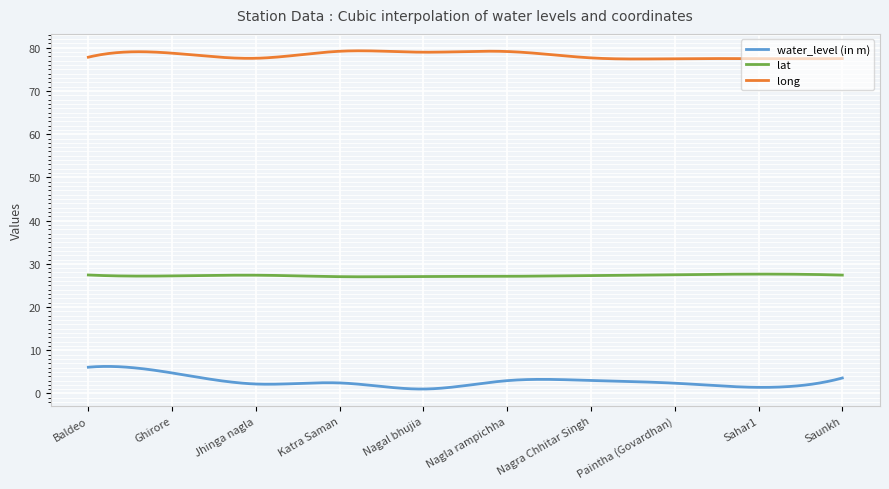

True or false: long and lat cross at least once.

False